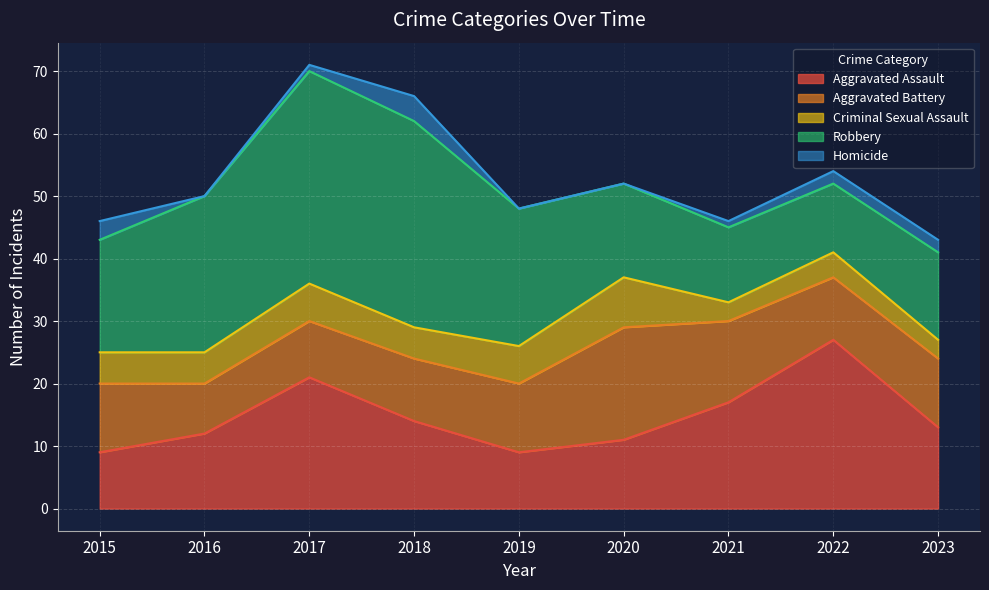

The Aggravated Battery series shows 10 at 2022. True or false?

True